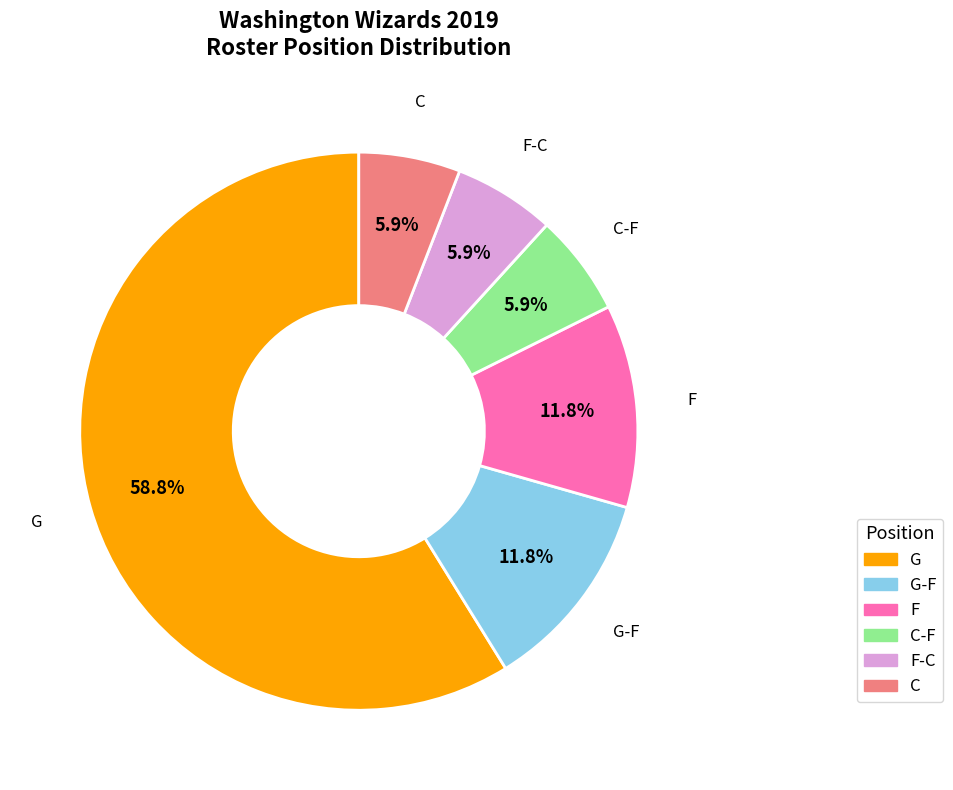

How many slices are in this pie chart?

6